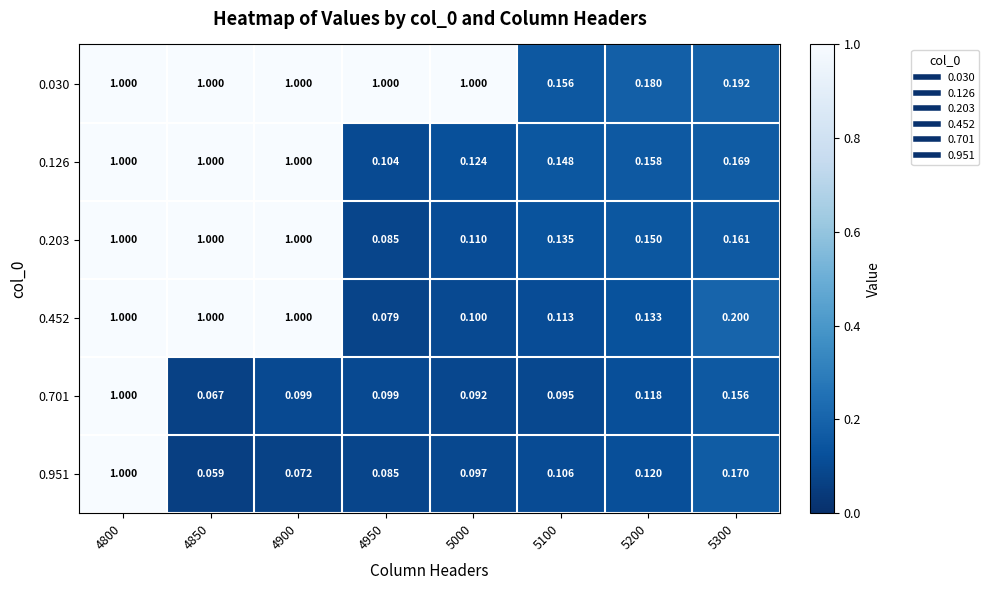

Which series has the widest spread of values?

0.951